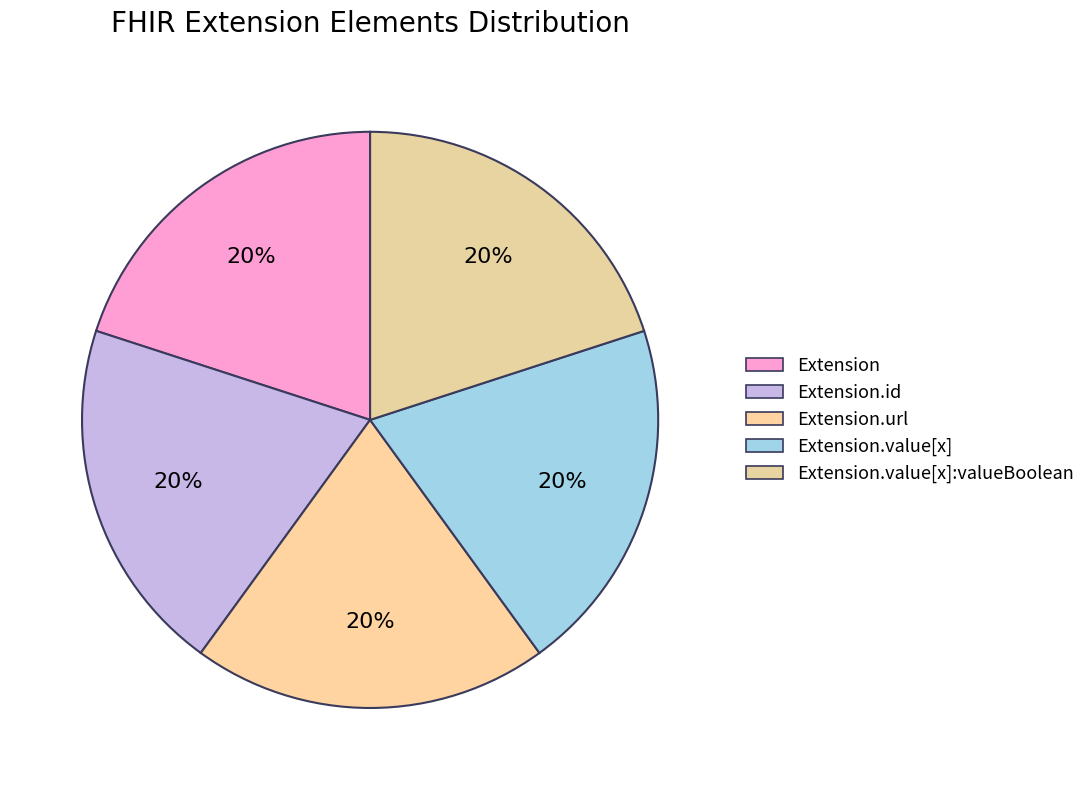

To the nearest percent, what is the difference between the largest and smallest slice percentages?

0%